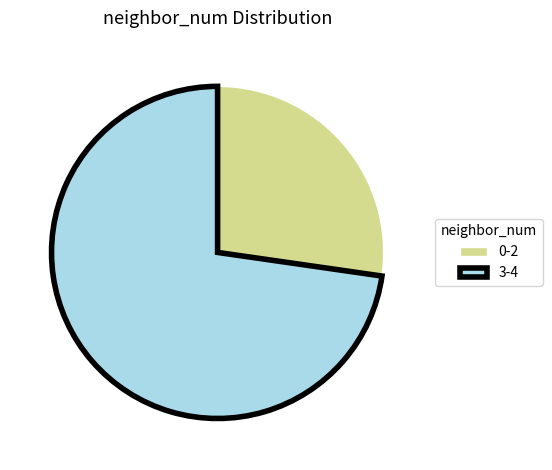

Rank the categories by value from highest to lowest.

3-4, 0-2